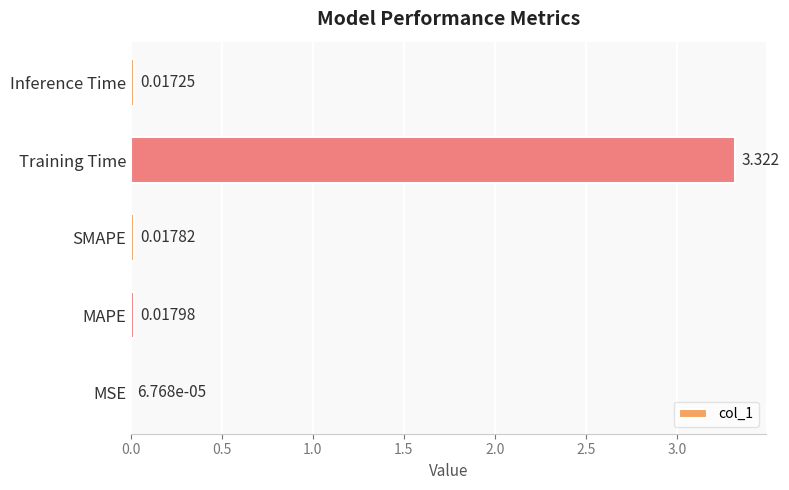

At which category does the chart reach its peak across all series?

Training Time